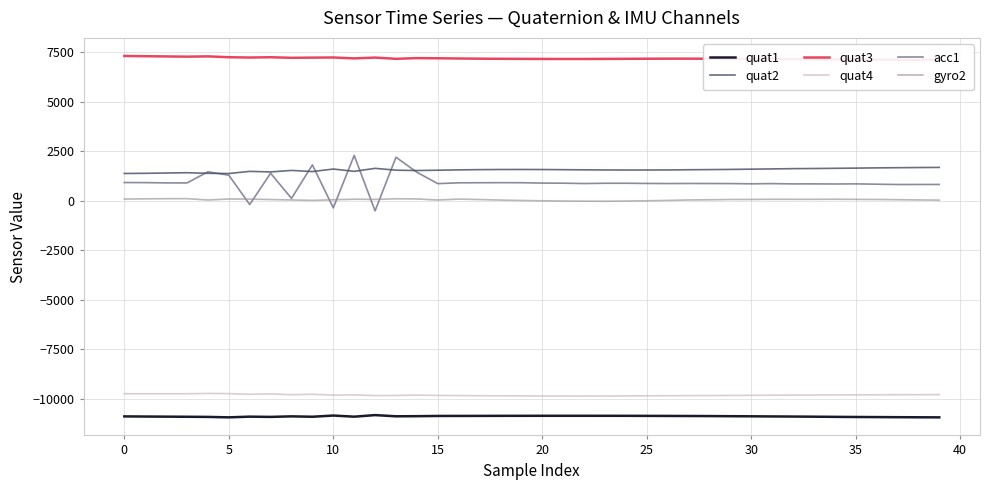

Does the chart have visible grid lines?

Yes